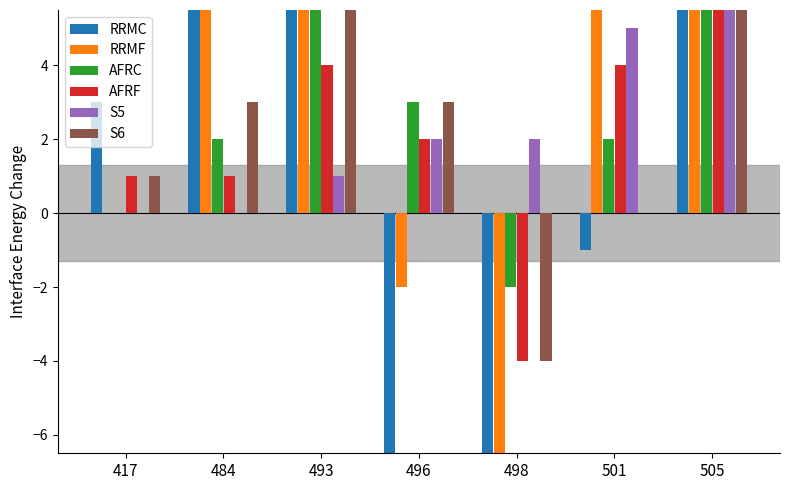

How many values in S5 are above zero?

5